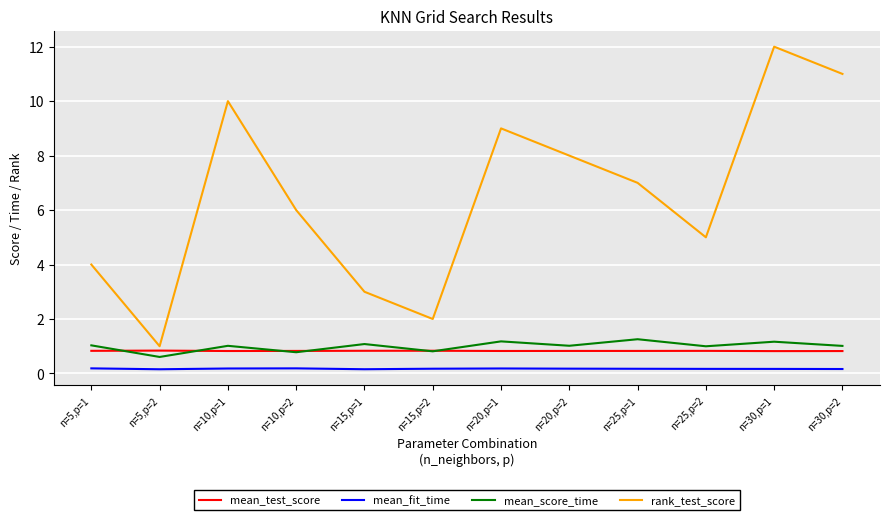

What is the highest value of the rank_test_score series?

12.0